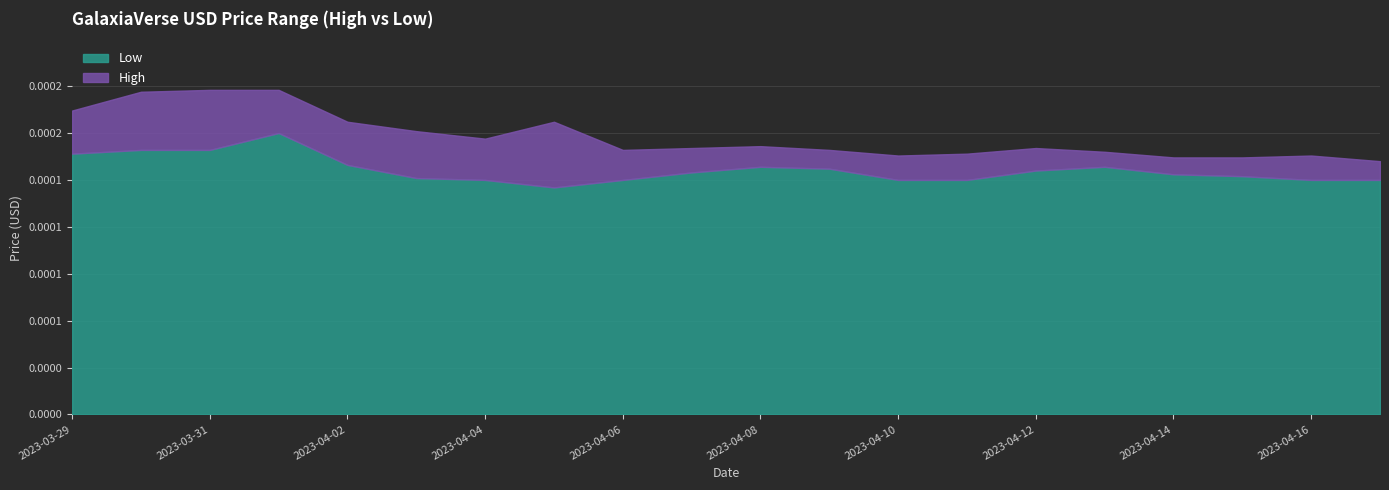

Which series has the largest total across all categories?

High